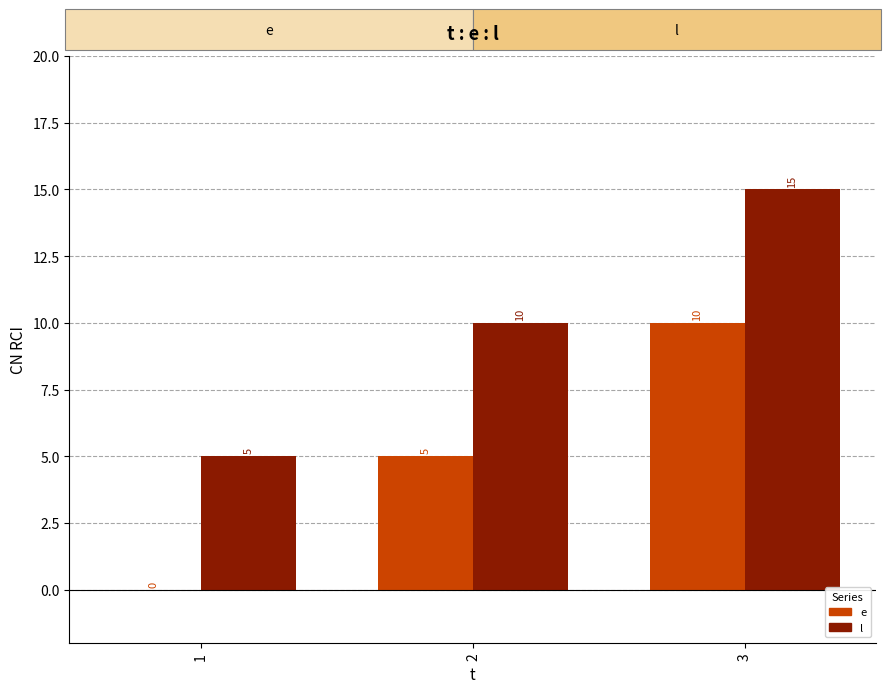

What is the average value of the l series?

10